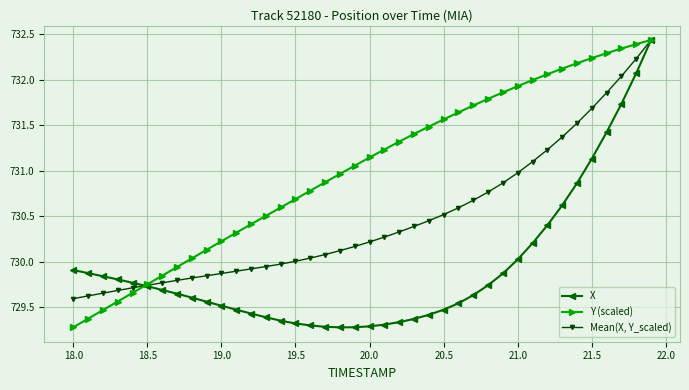

What is the smallest value displayed?

729.3